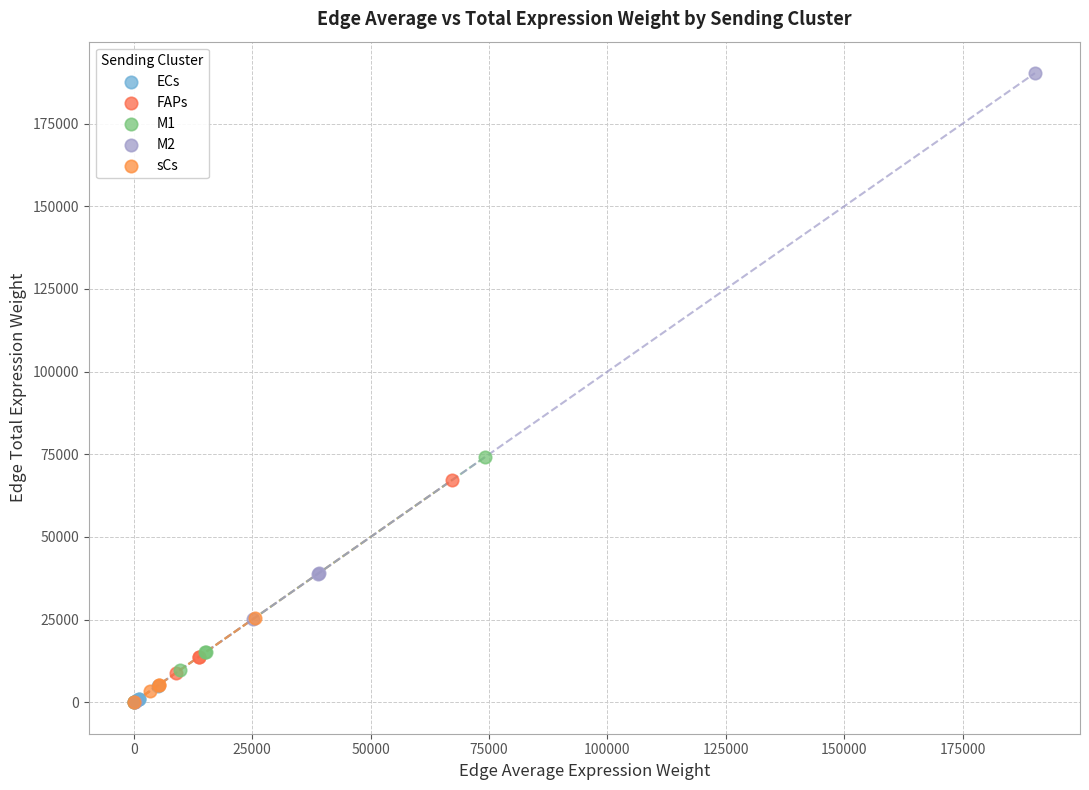

Which series contains the highest Y value?

M2